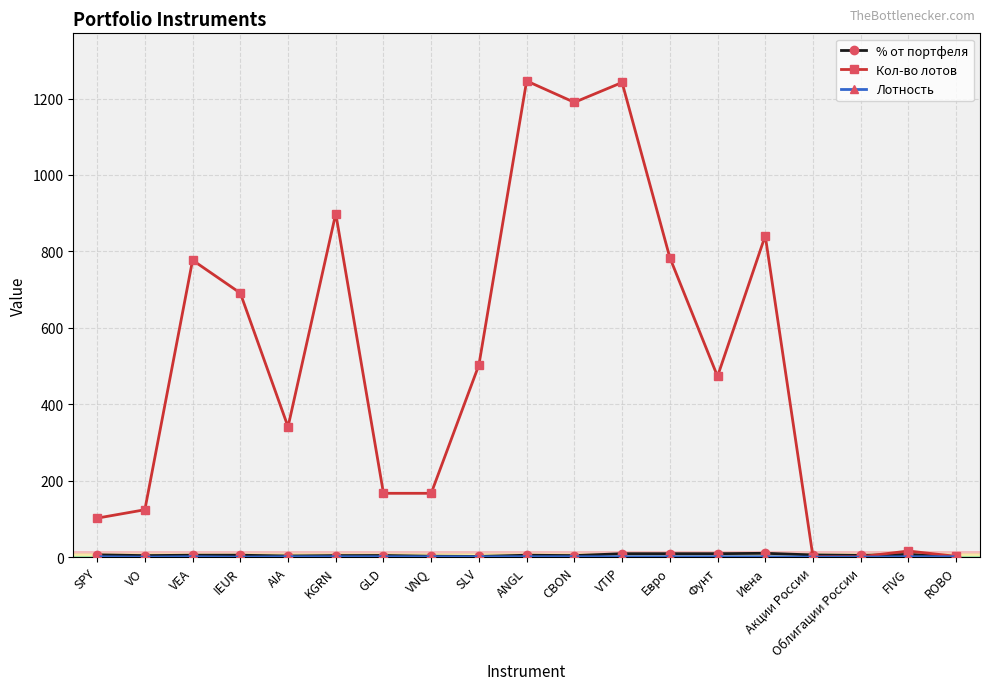

Between Евро and Облигации России, which series saw the biggest shift?

Кол-во лотов